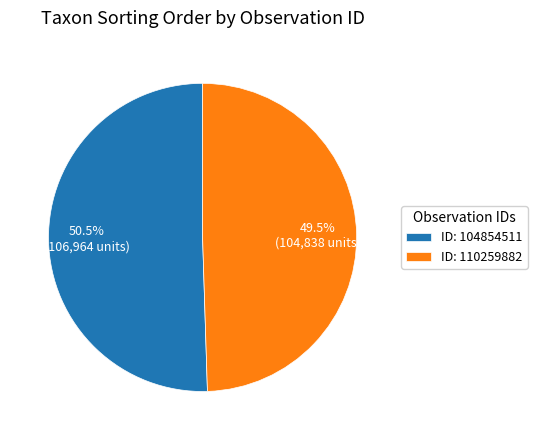

Which slice is the largest?

ID: 104854511